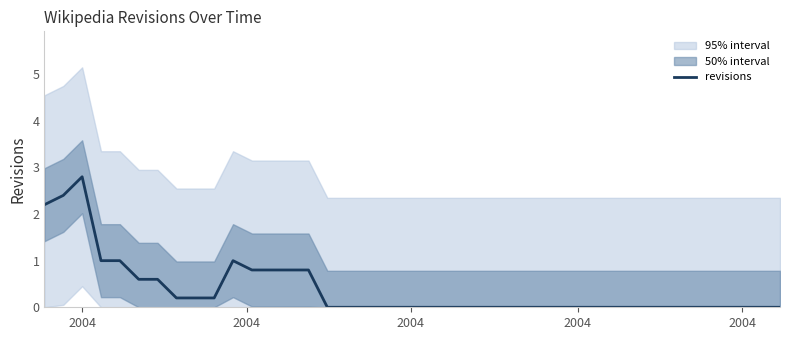

Reading left to right, list all the values displayed in this chart.

2.2	2.4	2.8	1.0	1.0	0.6	0.6	0.2	0.2	0.2	1.0	0.8	0.8	0.8	0.8	0.0	0.0	0.0	0.0	0.0	0.0	0.0	0.0	0.0	0.0	0.0	0.0	0.0	0.0	0.0	0.0	0.0	0.0	0.0	0.0	0.0	0.0	0.0	0.0	0.0